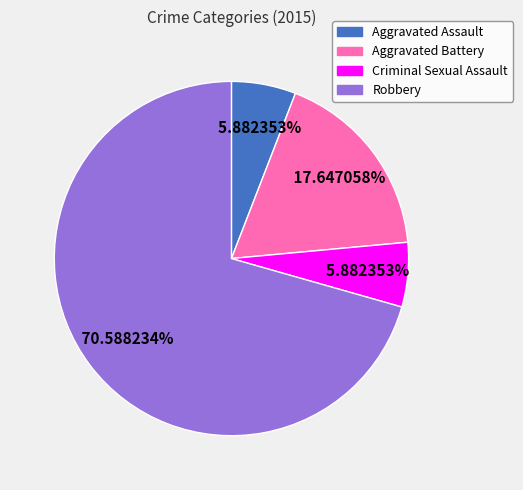

Is there any slice that represents more than half of the pie?

Yes